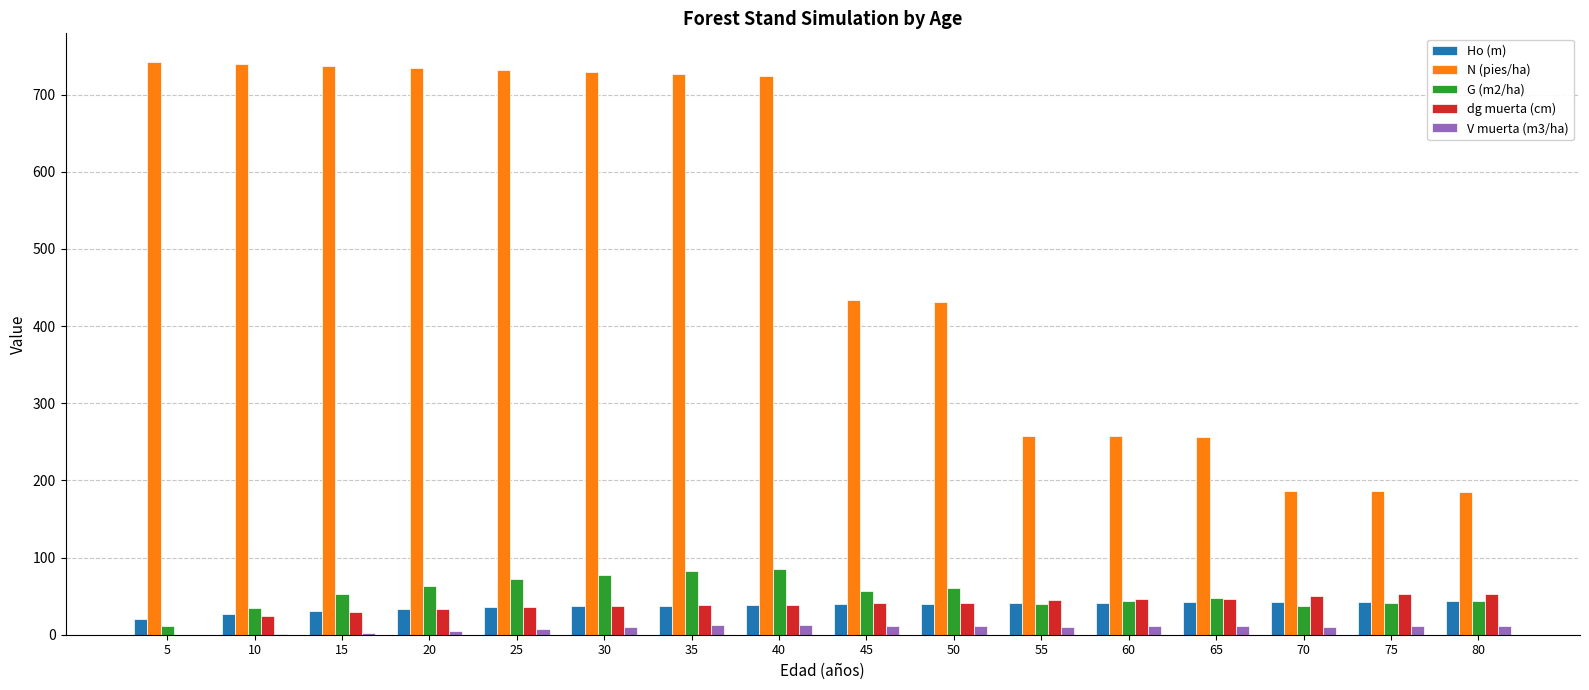

Is the value of dg muerta (cm) at 5 greater than the value of N (pies/ha) at 55?

No